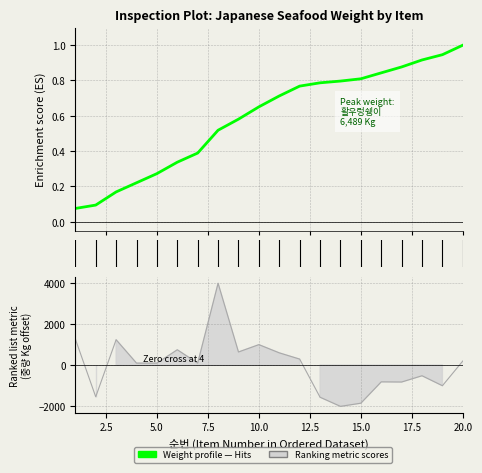

What is the smallest value displayed?

-2015.7